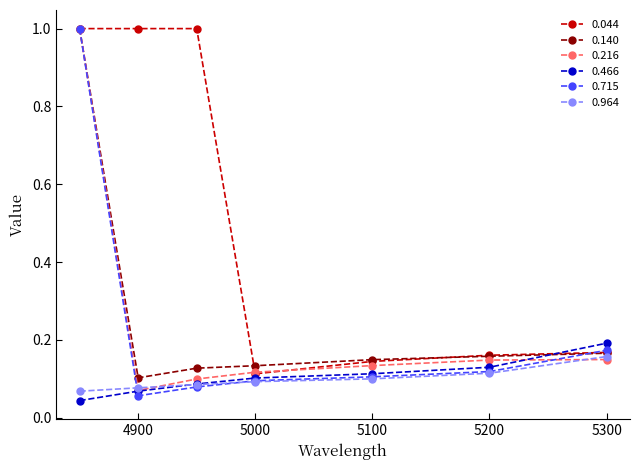

What is the greatest value displayed?

1.0